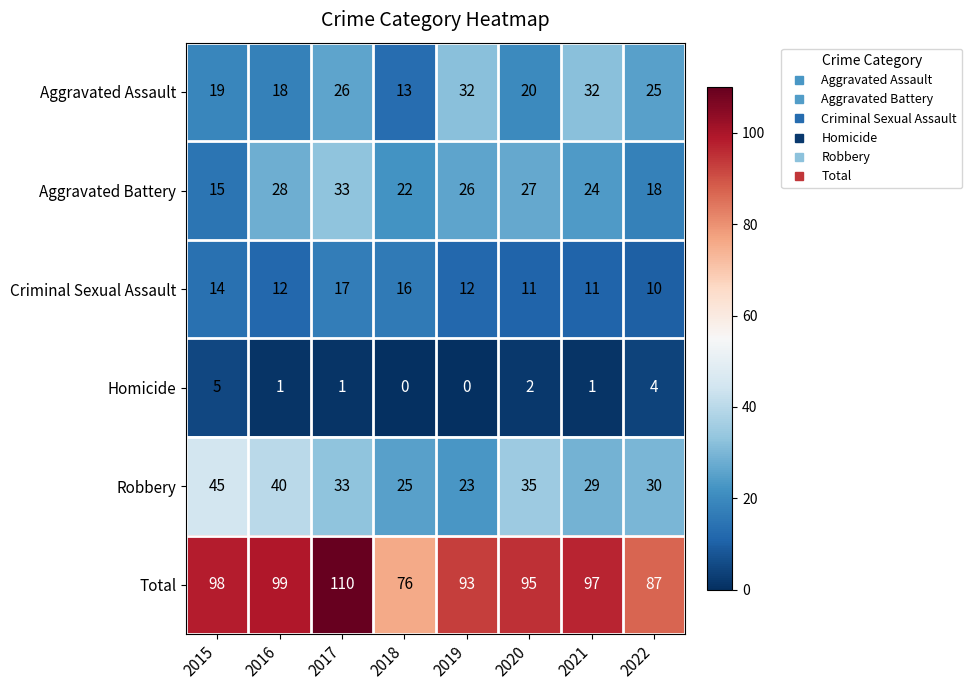

True or false: Criminal Sexual Assault has a value of 25 at 2017.

False